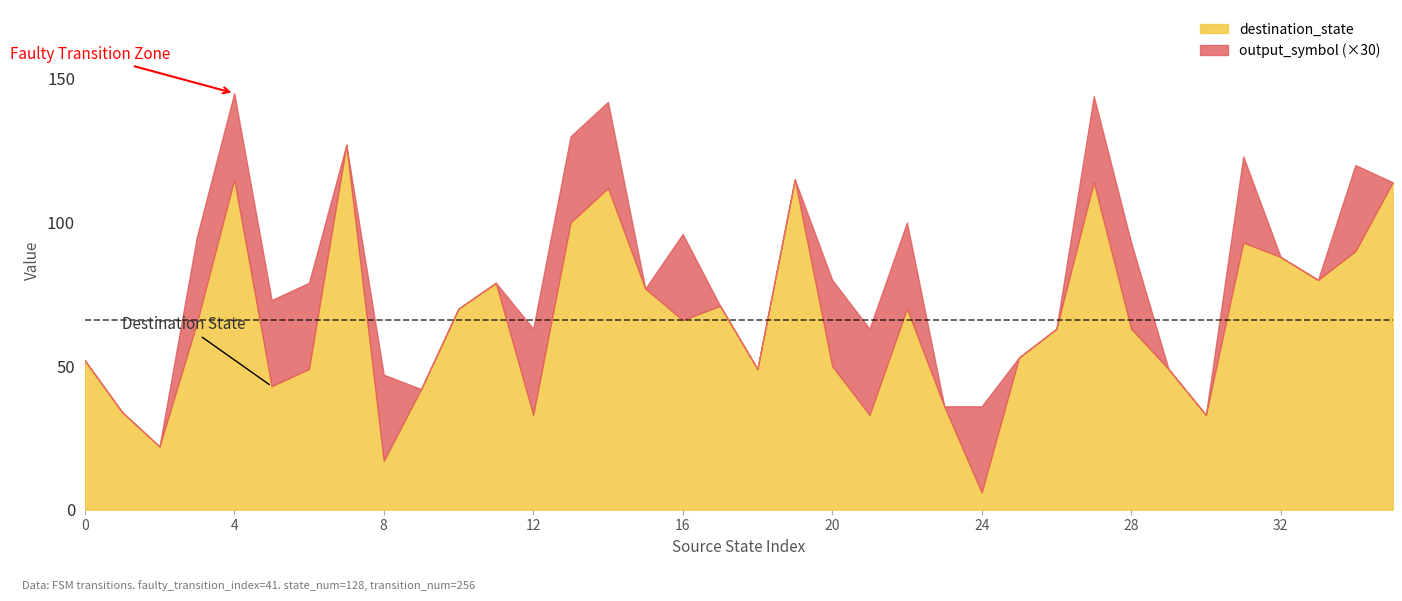

What is the total value across all series at 18?

49